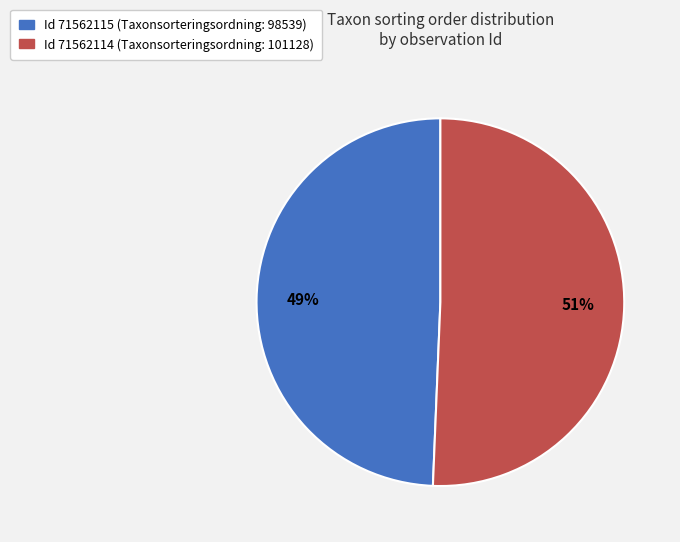

How many segments does this pie chart have?

2